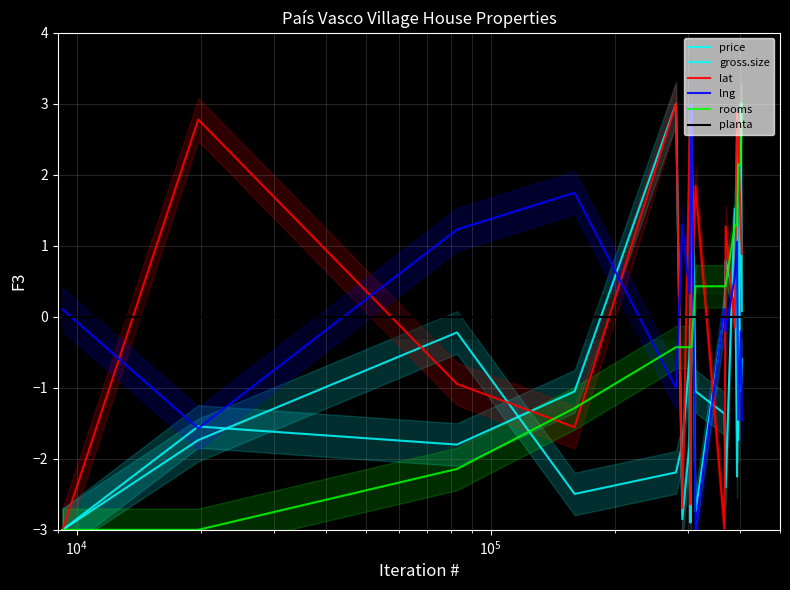

True or false: lat and lng cross at least once.

True